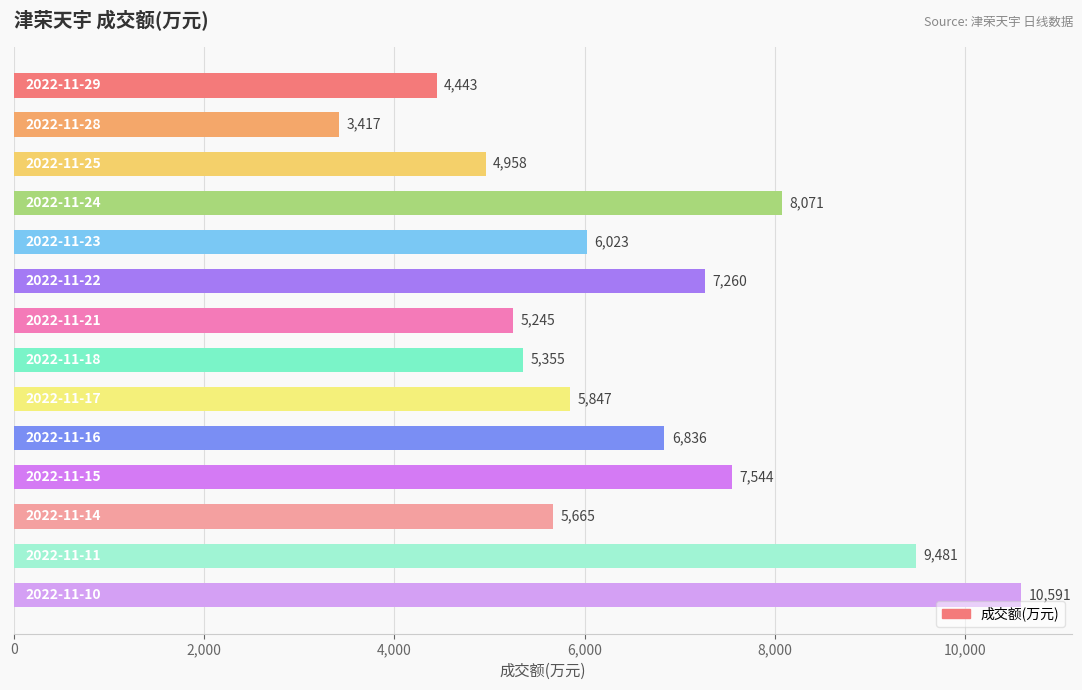

Reading top to bottom, what are all the values shown in this chart?

4443	3417	4958	8071	6023	7260	5245	5355	5847	6836	7544	5665	9481	10591